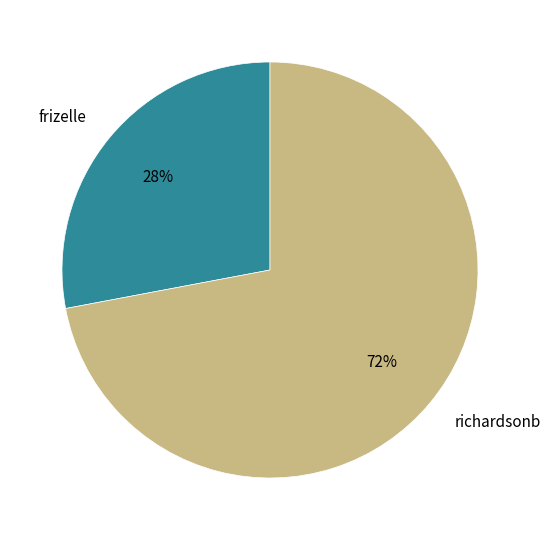

Is it true that frizelle is 37% of the pie?

False